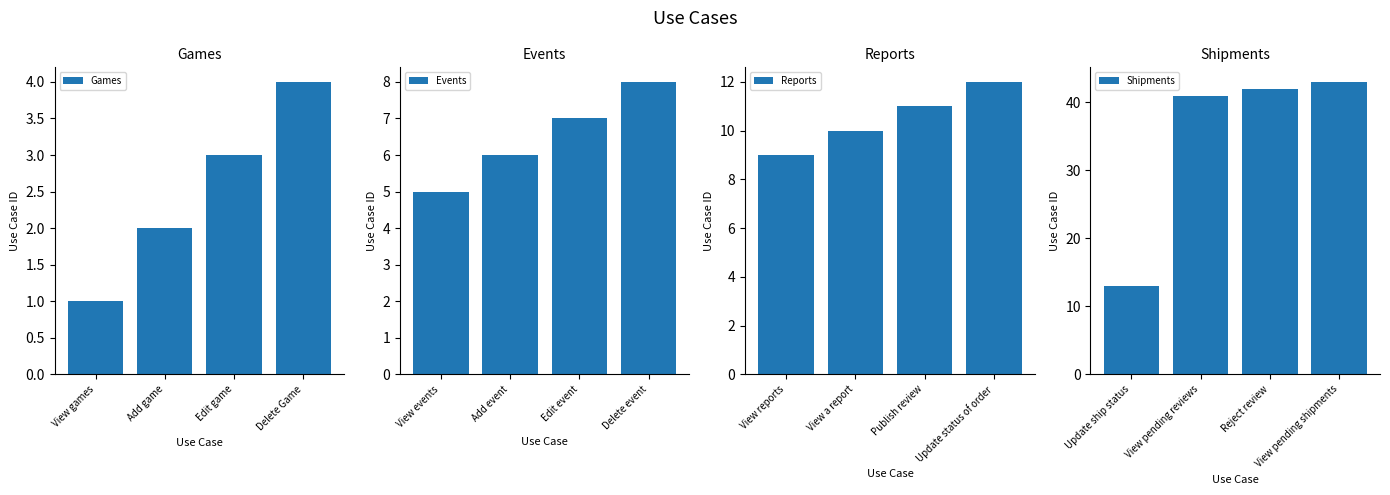

What are all the series names shown in the legend?

Games, Events, Reports, Shipments